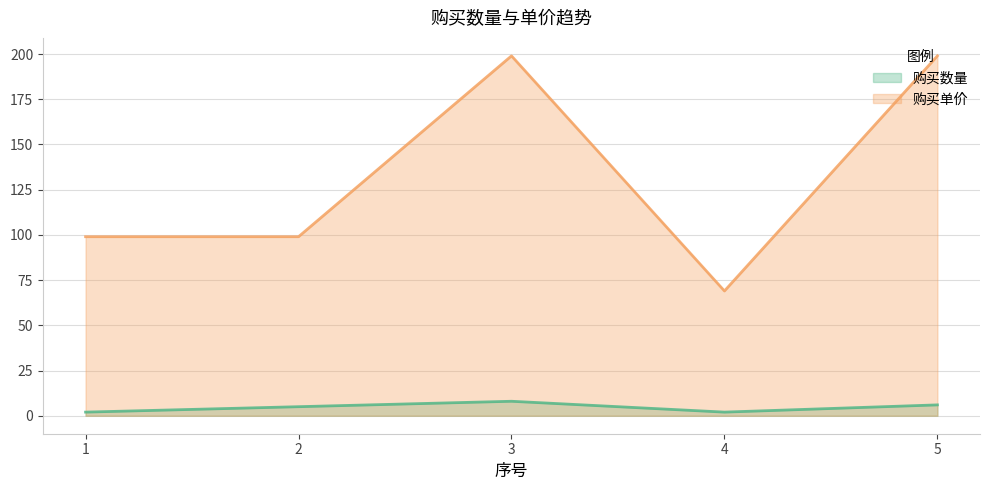

At which category is the sum across all series the highest?

3